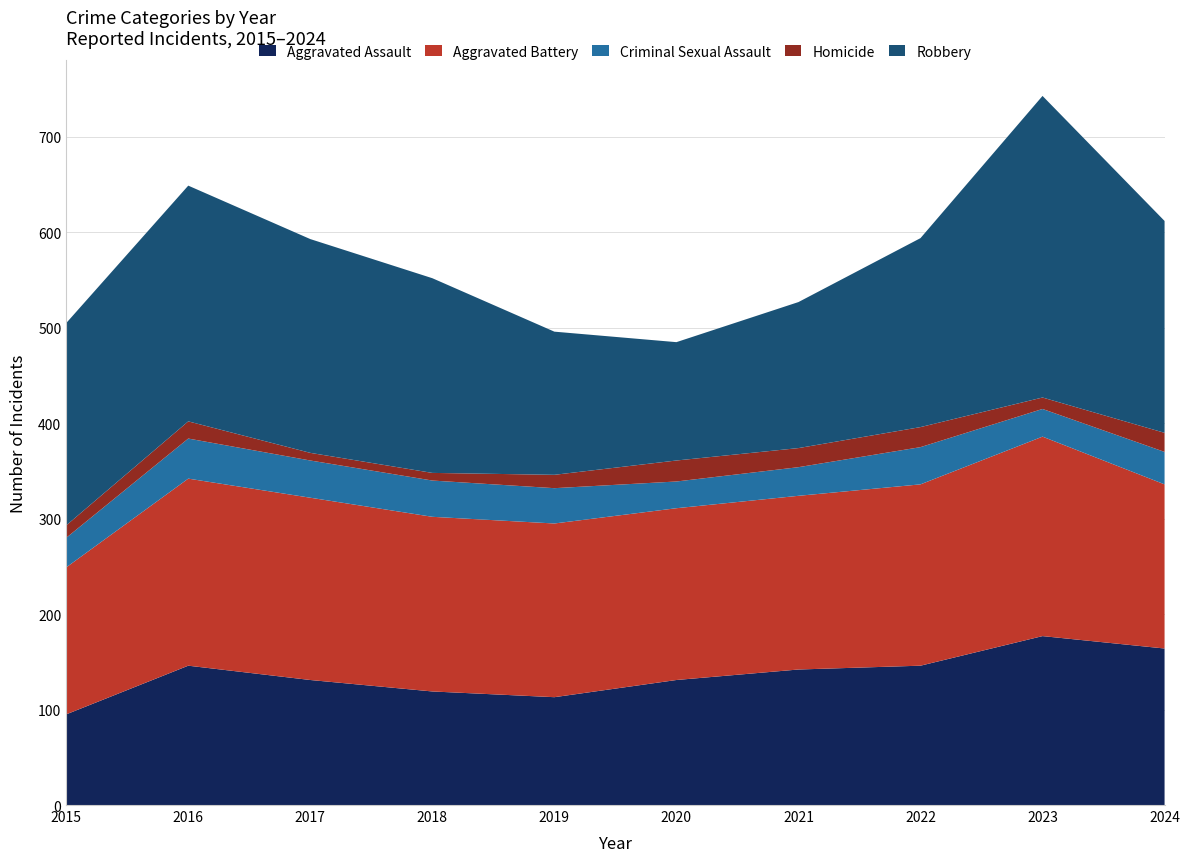

Reading left to right, list all the values displayed in this chart.

Aggravated Assault: 95	146	131	119	113	131	142	146	177	164
Aggravated Battery: 154	196	191	183	182	180	182	190	209	172
Criminal Sexual Assault: 31	42	39	38	37	28	30	39	29	34
Homicide: 13	18	8	8	14	22	20	21	12	20
Robbery: 212	247	224	204	150	124	153	198	316	222